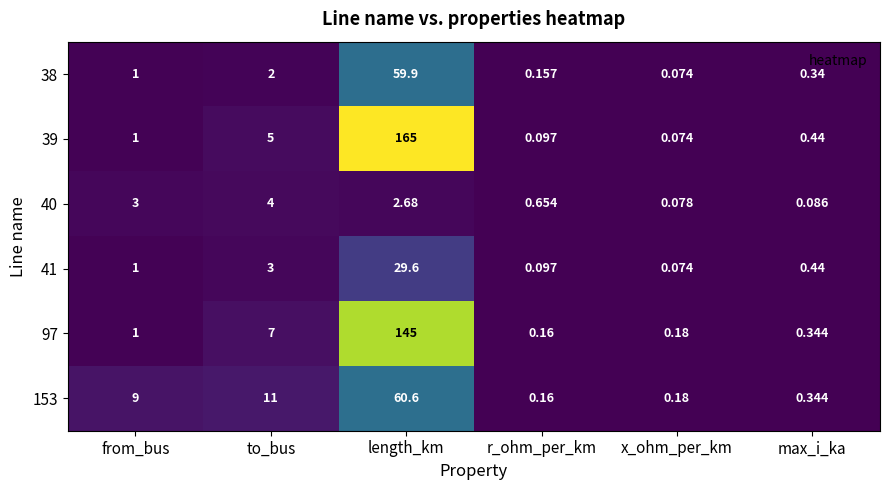

Which series has the largest total across all categories?

39